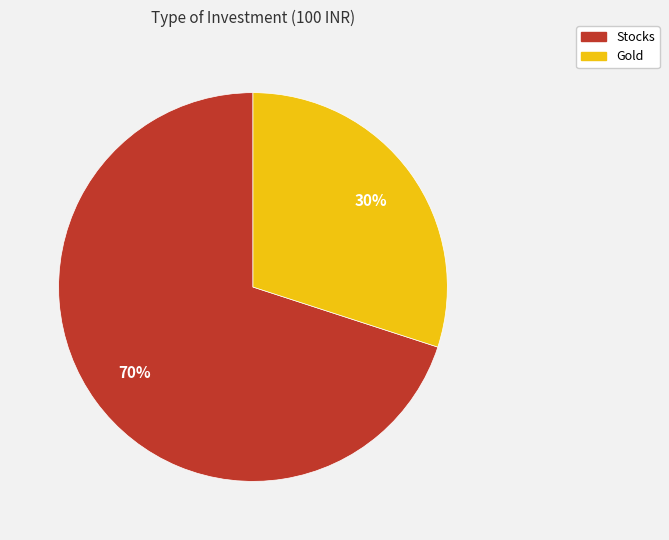

True or false: Stocks accounts for 70% of the total.

True